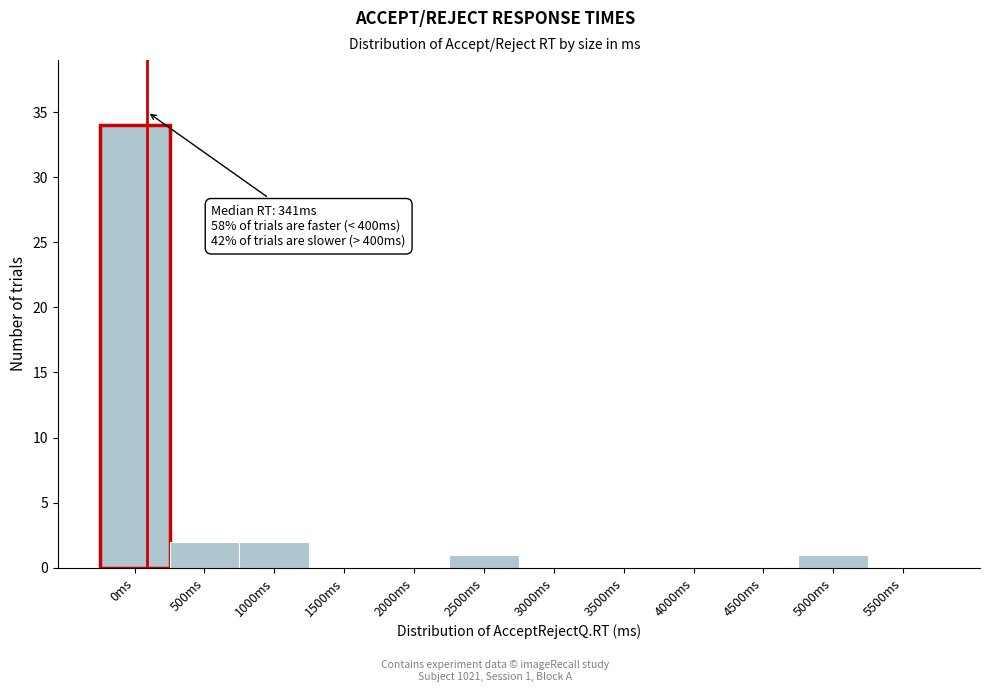

Reading right to left, list all the values displayed in this chart.

5500ms=0	5000ms=1	4500ms=0	4000ms=0	3500ms=0	3000ms=0	2500ms=1	2000ms=0	1500ms=0	1000ms=2	500ms=2	0ms=34